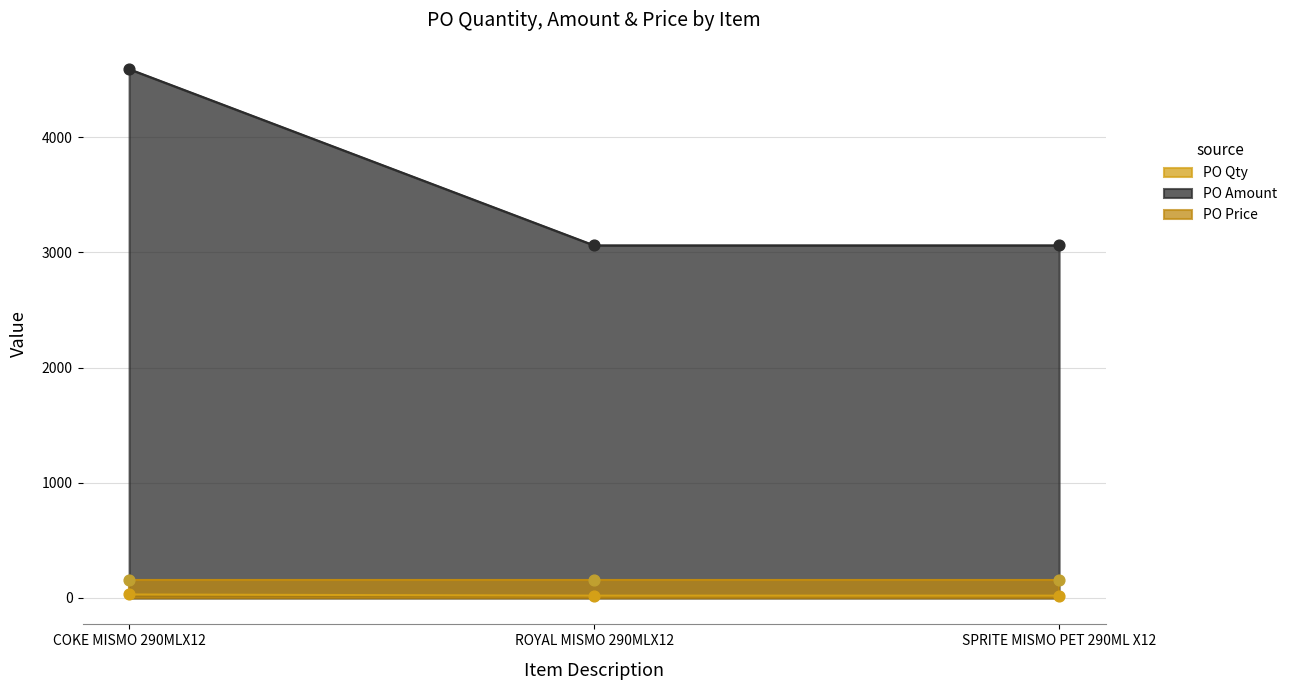

At which label does PO Amount reach its peak?

COKE MISMO 290MLX12